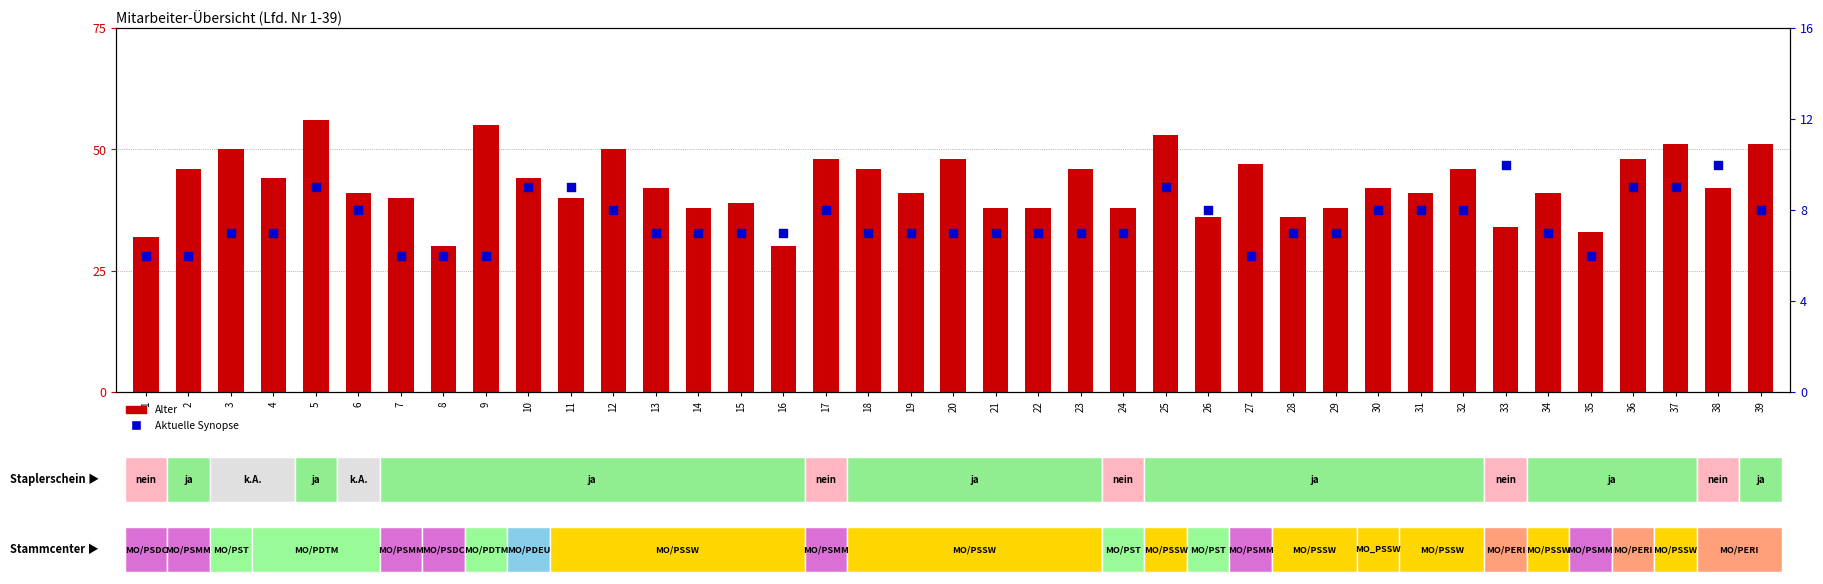

Which series has the largest total across all categories?

Alter